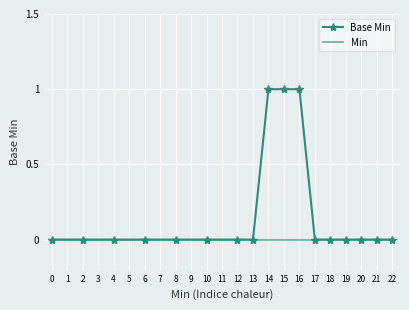

Which series has the widest spread of values?

Base Min